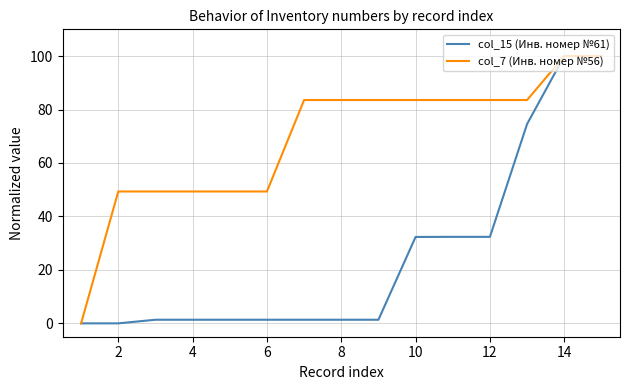

Is this an area chart (filled region under the line)?

No